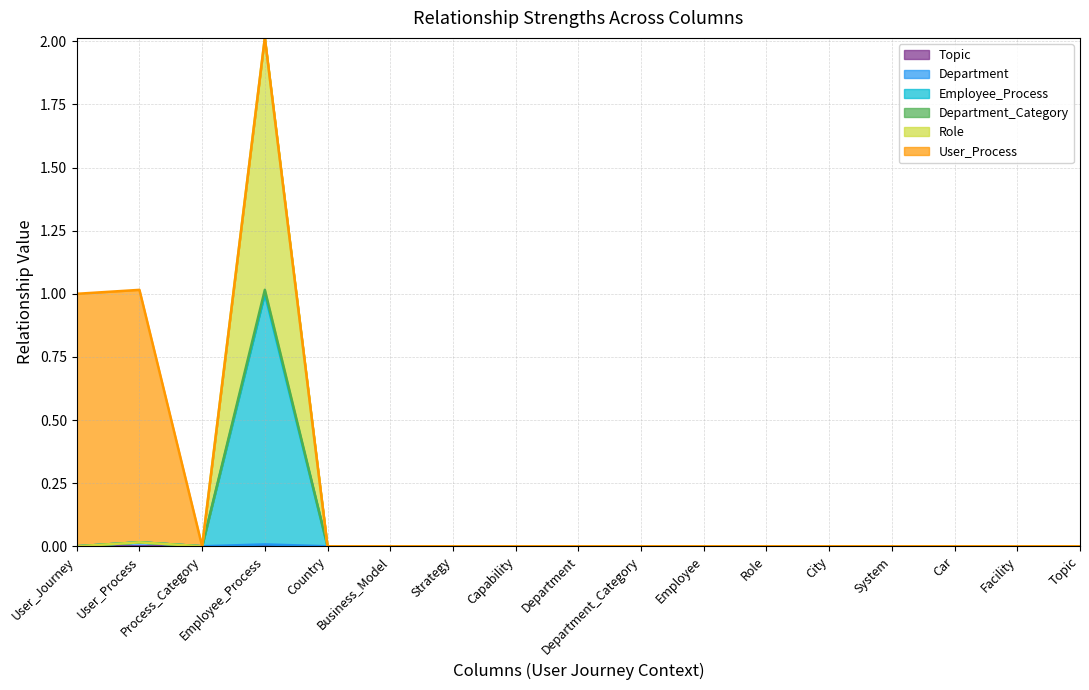

At which category does the chart reach its peak across all series?

Employee_Process